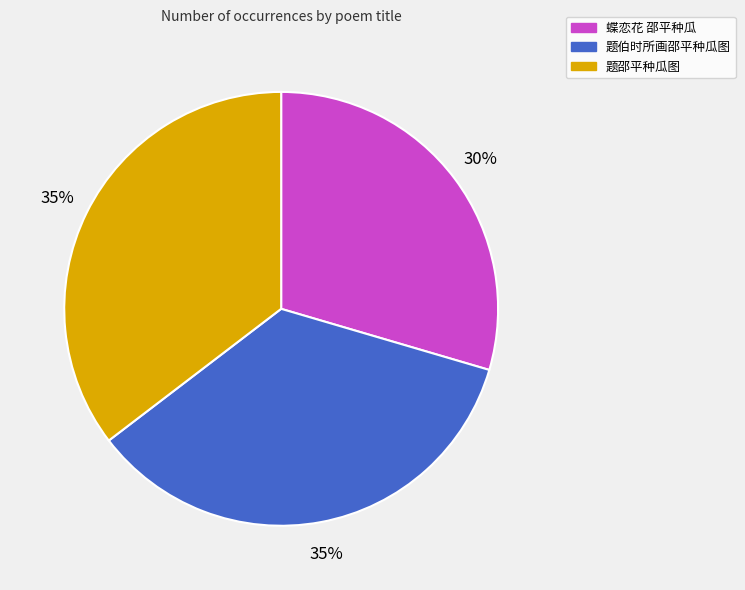

Does 蝶恋花 邵平种瓜 represent more than half of the total?

No